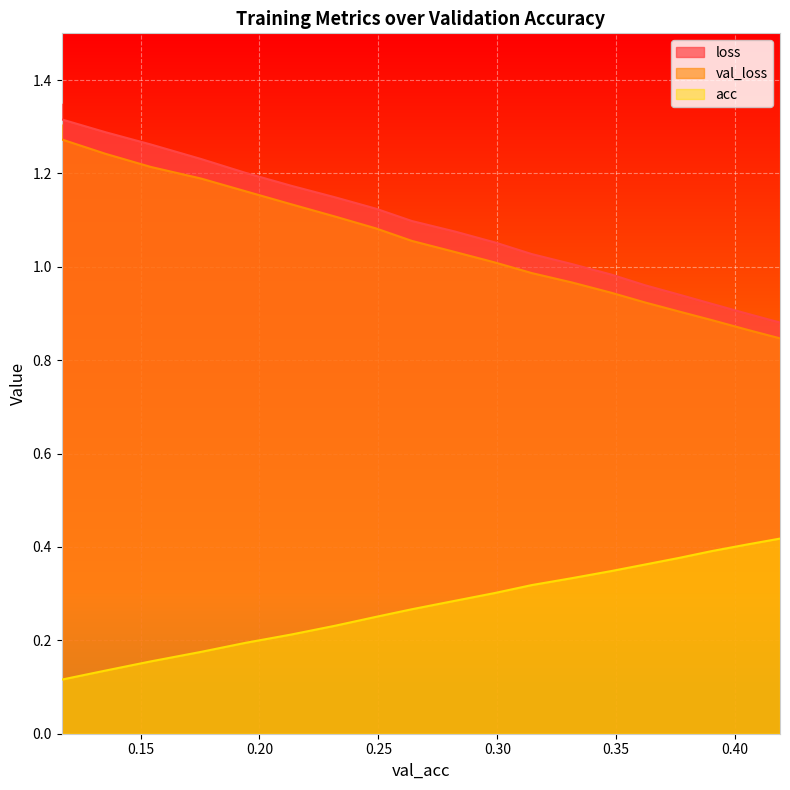

How many lines are shown in the chart?

3